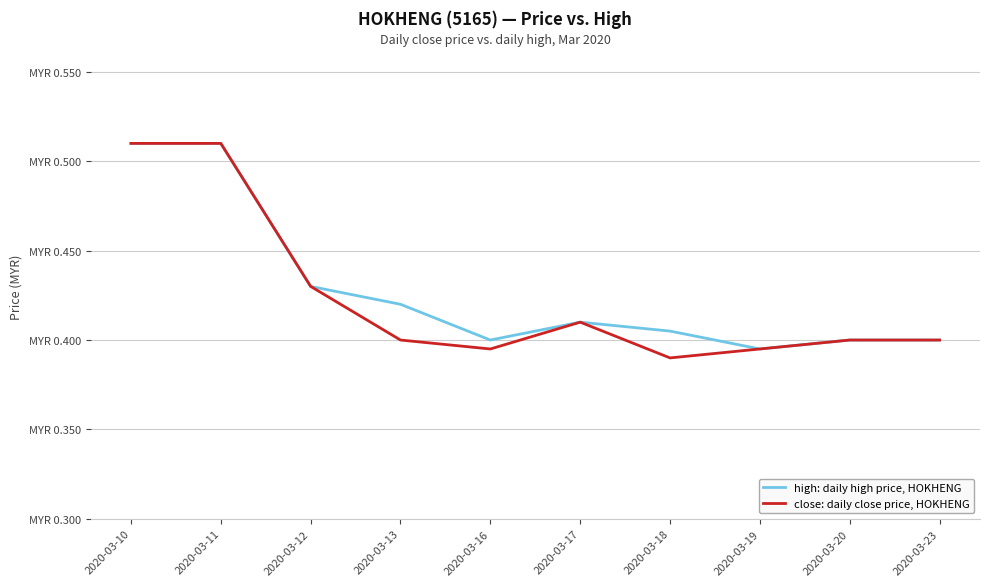

Where is the first local minimum for close: daily close price, HOKHENG?

2020-03-16